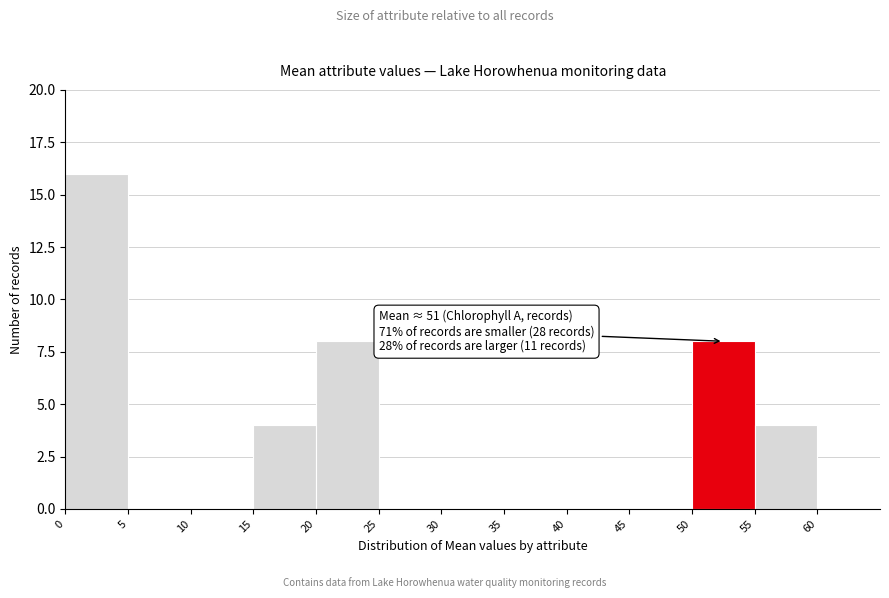

Which range on the x-axis has the tallest bar?

0 to 5